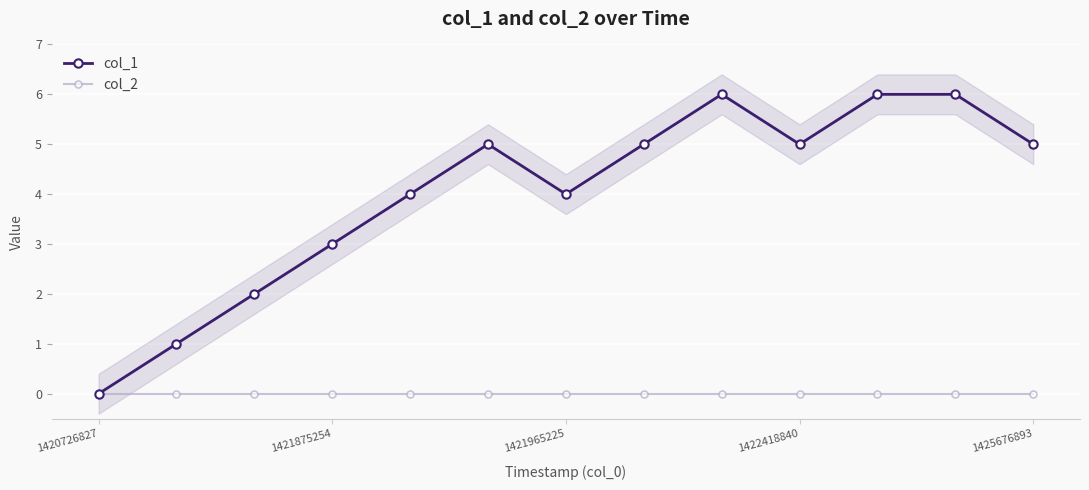

The value of col_1 at 1425676893 is 7. True or false?

False